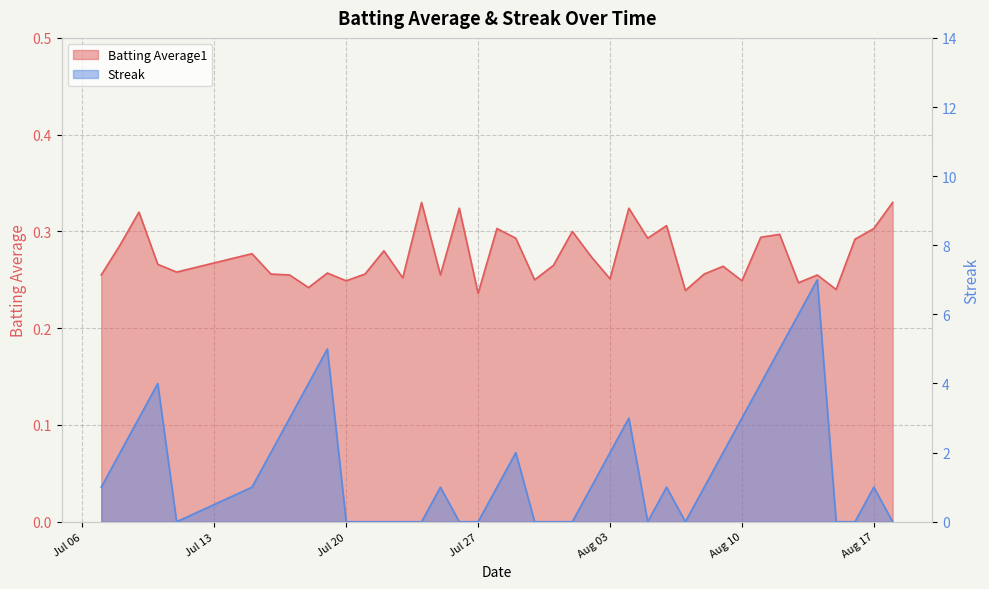

Which category has the lowest value across all series?

2010-07-11